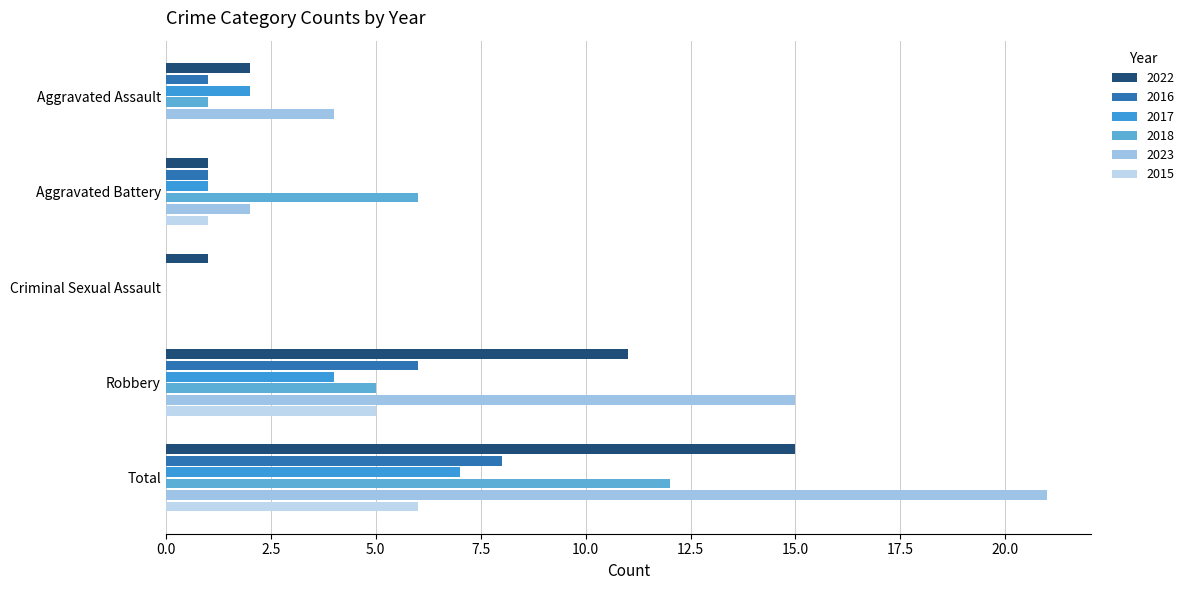

What are all the series names shown in the legend?

2022, 2016, 2017, 2018, 2023, 2015